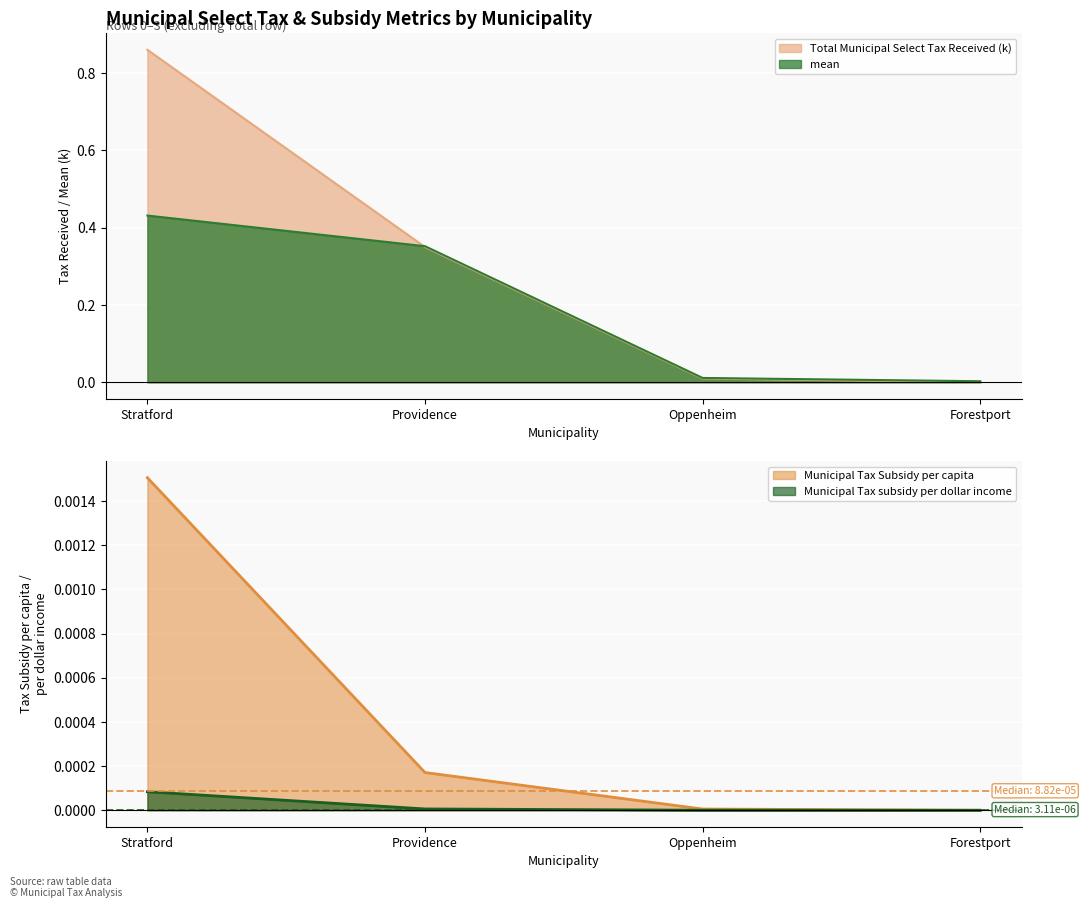

What position from the left is Providence?

2